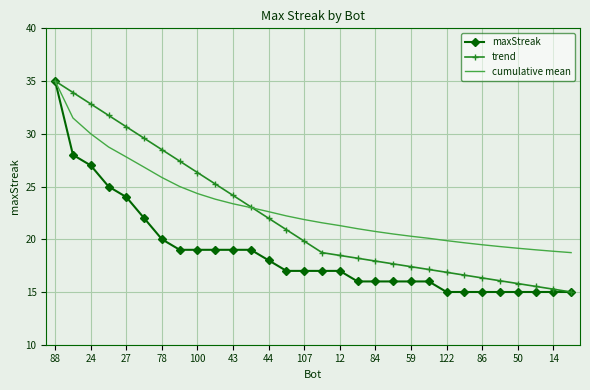

What is the minimum value shown in the chart?

15.0